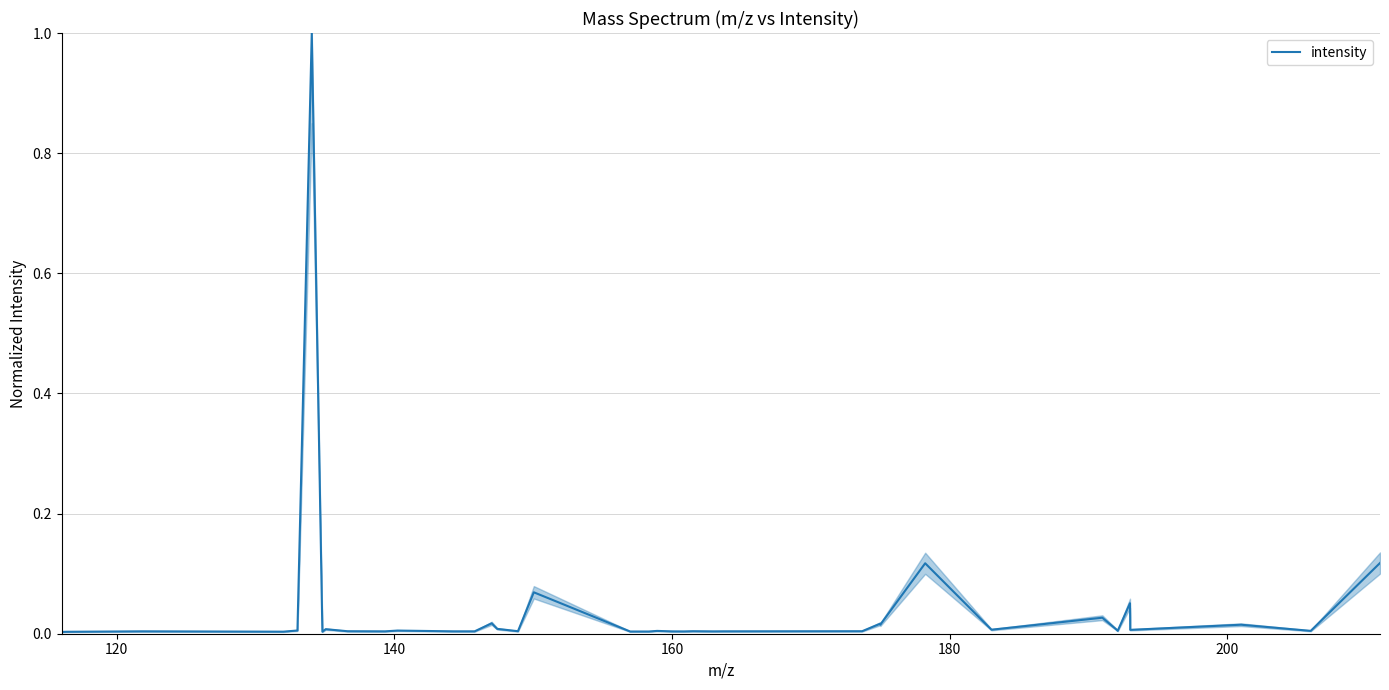

How many lines are shown in the chart?

1